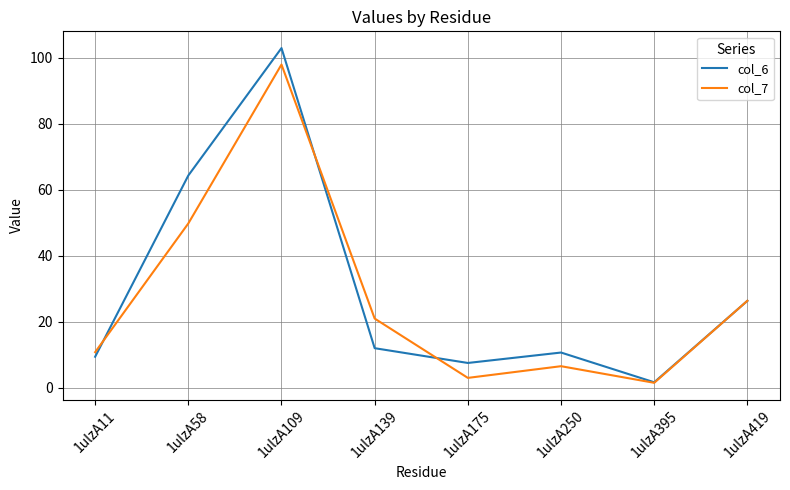

Which label corresponds to the largest value in the chart?

1ulzA109